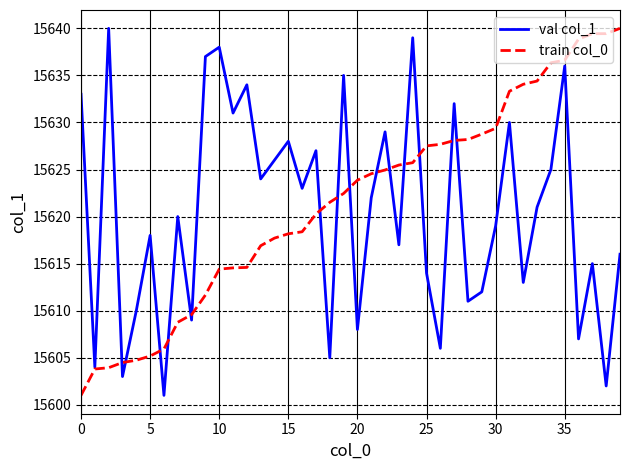

Count the number of categories in the chart.

40